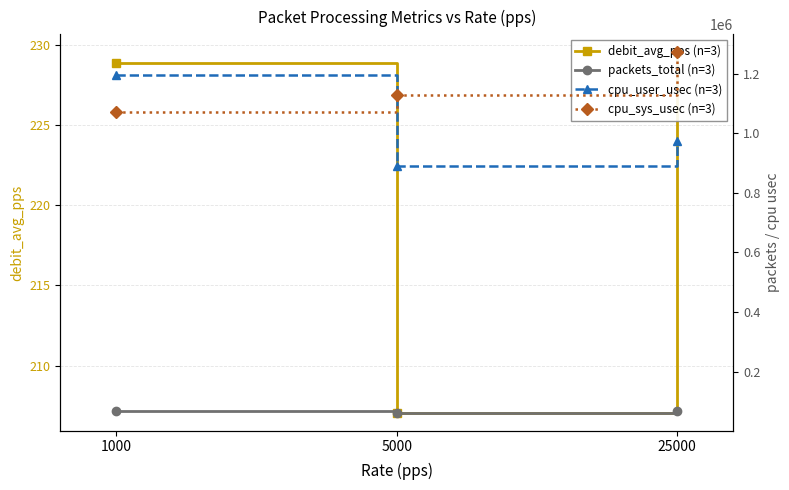

Which series has the largest range (max minus min)?

cpu_user_usec (n=3)